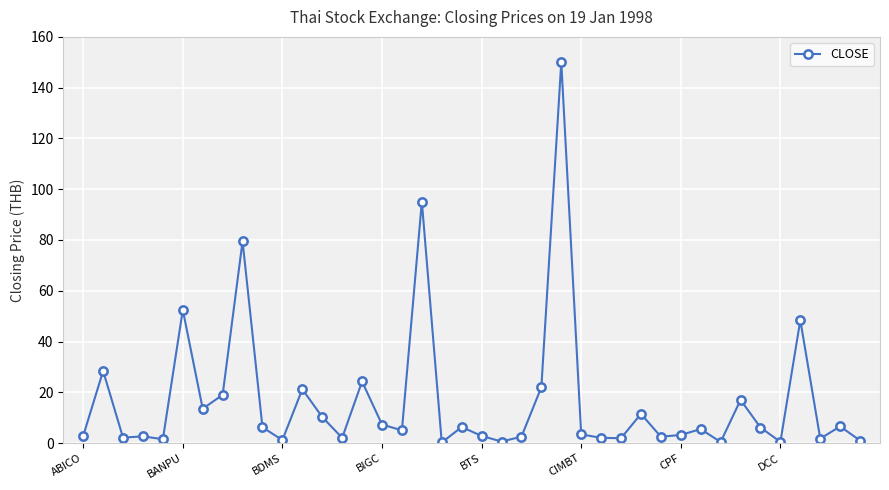

What is the sum of all values?

670.7